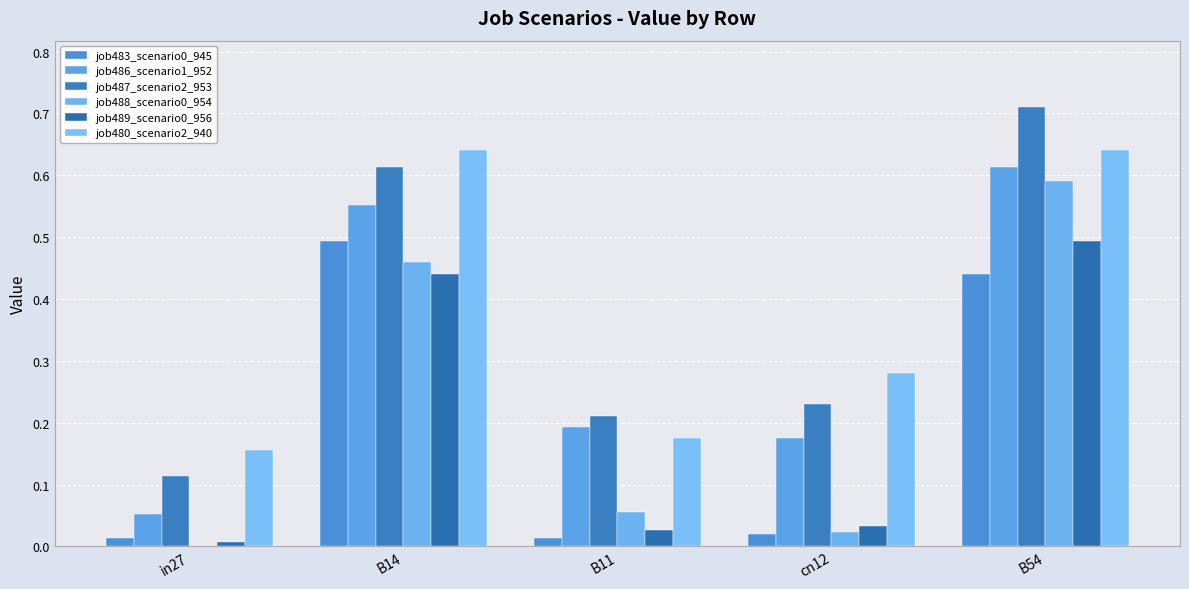

What is the sum of the job483_scenario0_945 values at B54 and in27?

0.5